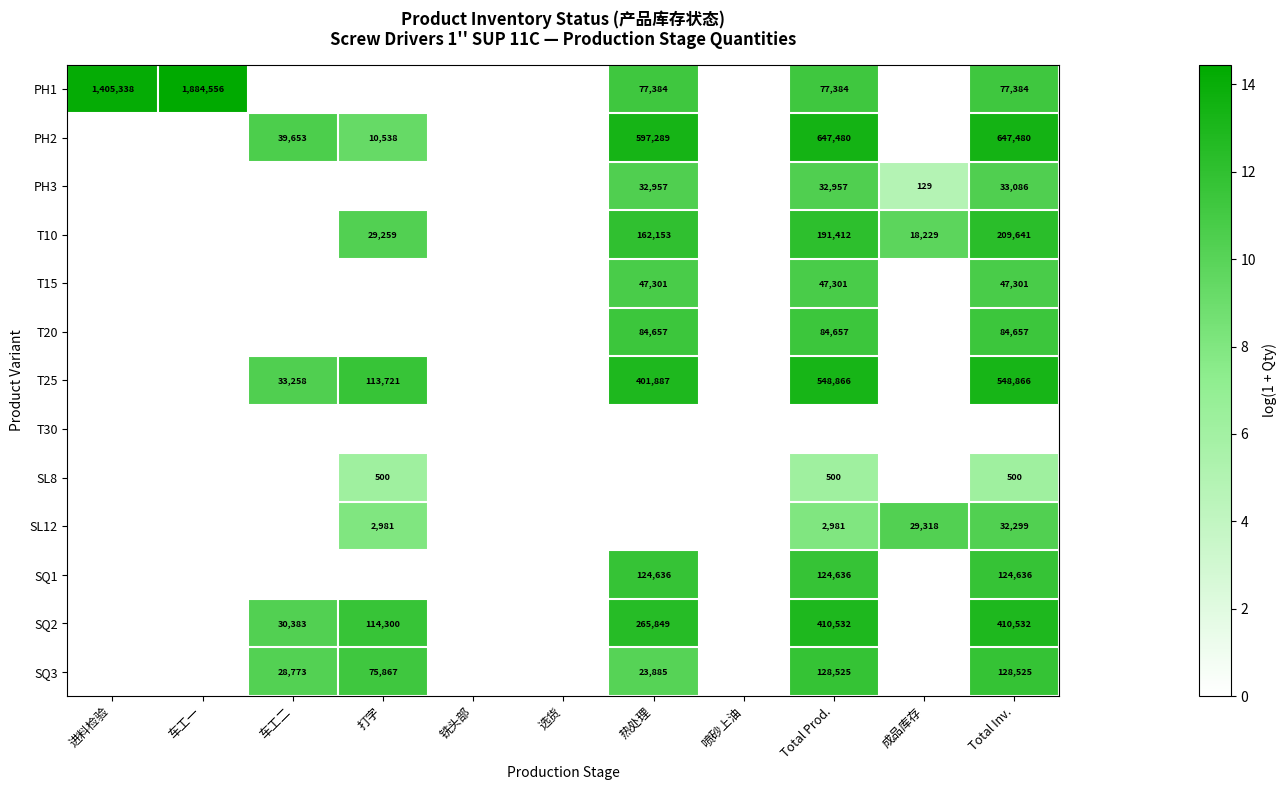

What is the sum of all SL12 values?

36.7